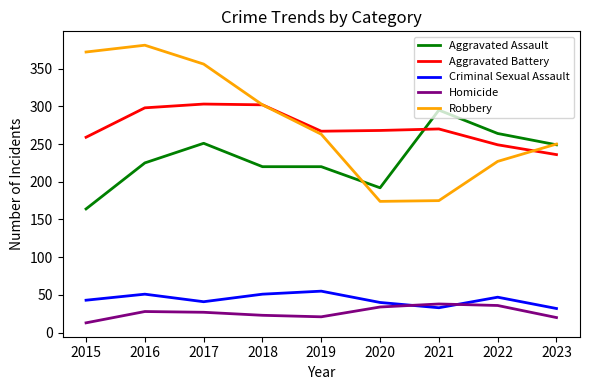

What is the sum of all Aggravated Assault values?

2080